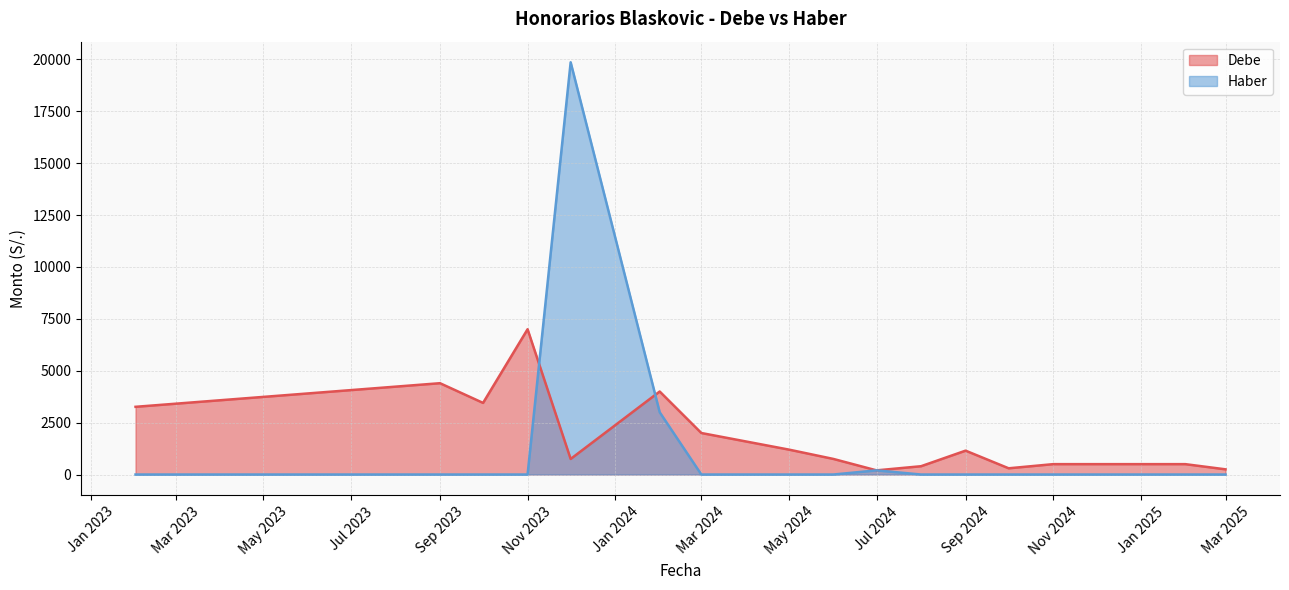

Does the chart display data point markers on the line(s)?

No